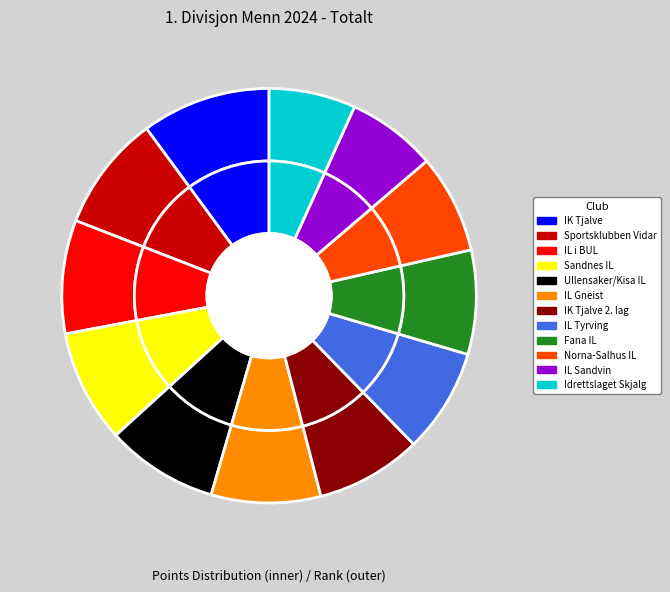

Which has a higher value, Idrettslaget Skjalg or Ullensaker/Kisa IL?

Ullensaker/Kisa IL